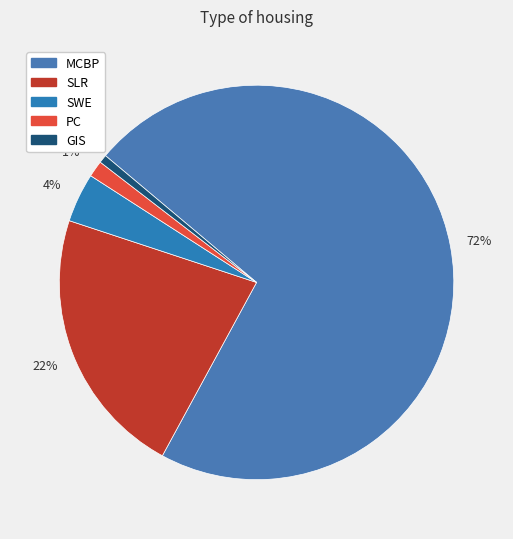

Count the number of slices in the pie.

5